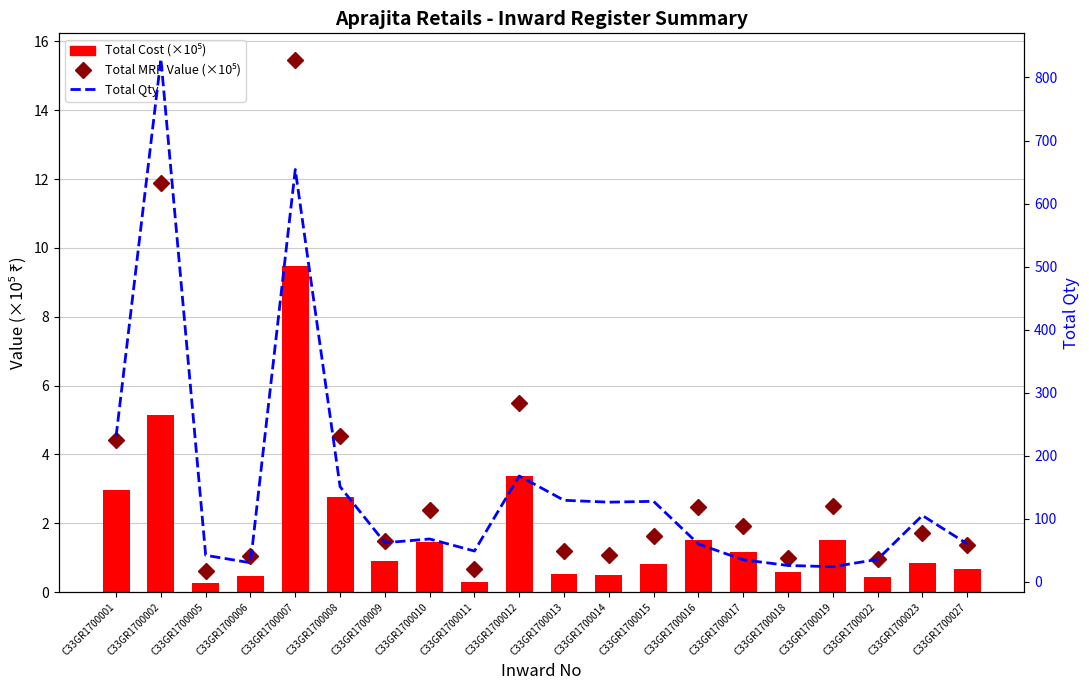

Which series has the largest total across all categories?

Total Qty